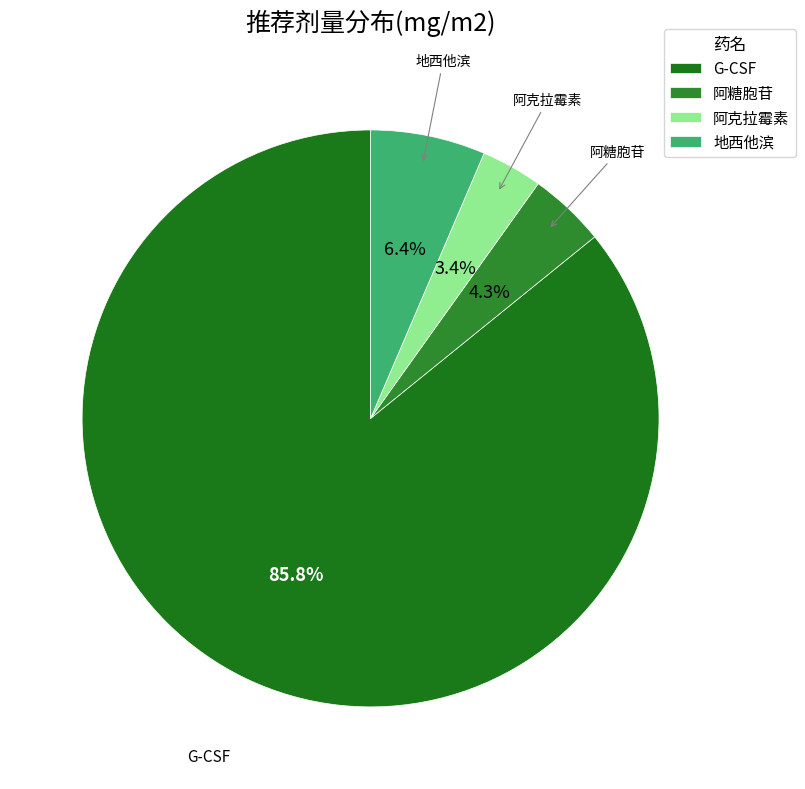

How many segments does this pie chart have?

4